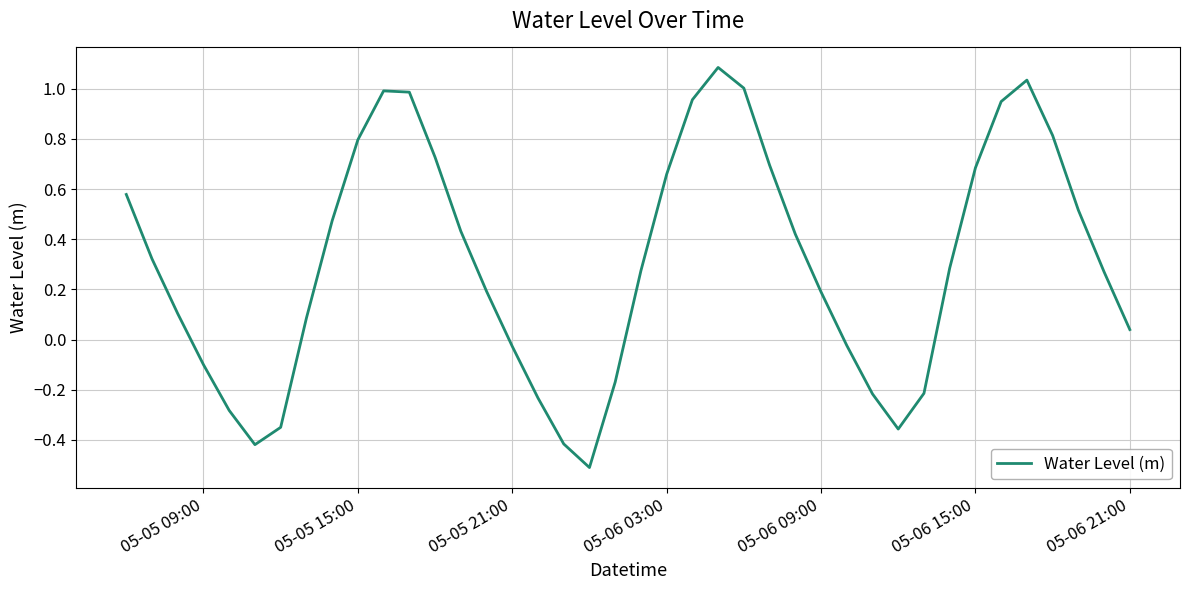

What is the difference between the maximum and minimum values?

1.6